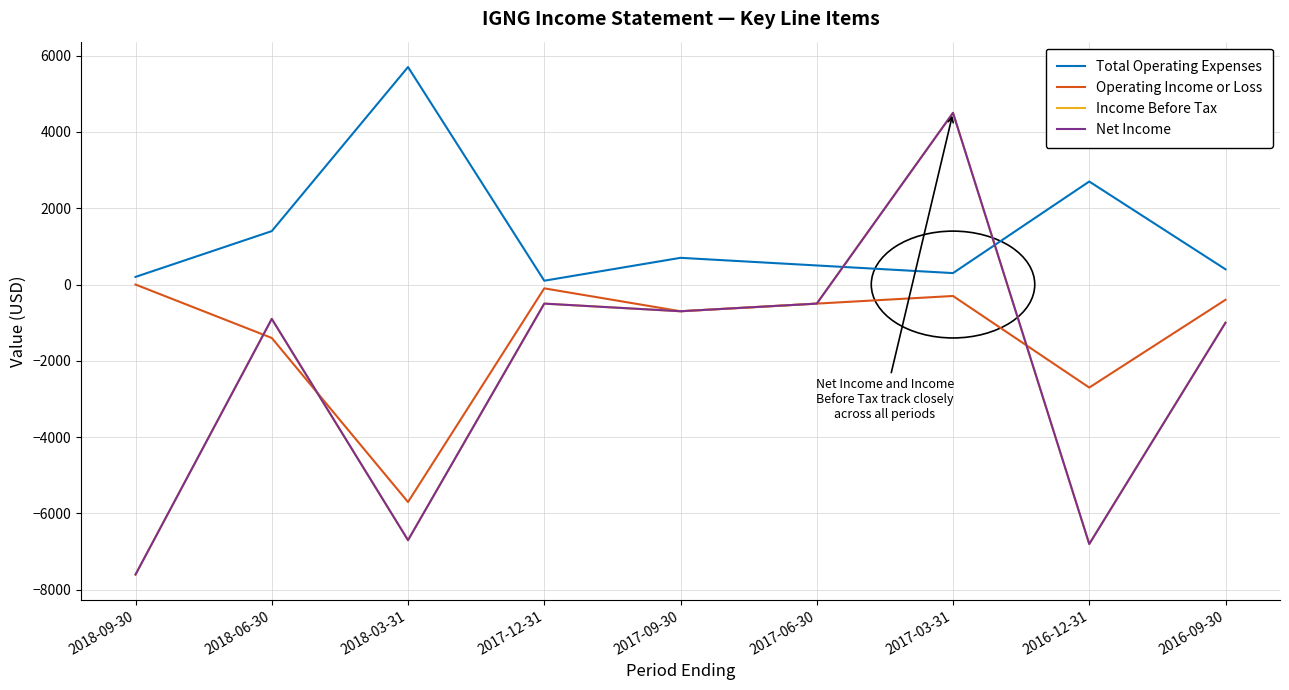

Is this an area chart (filled region under the line)?

No